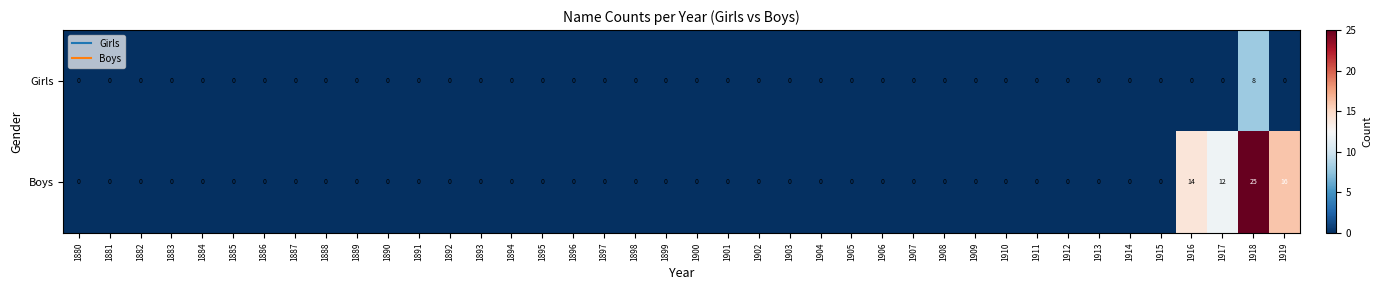

At which category is the sum across all series the highest?

1918